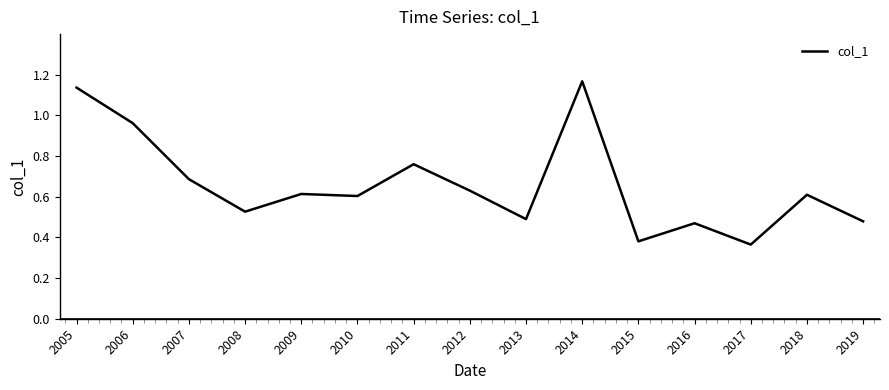

What is the change in value from 2005 to 2015?

-0.8